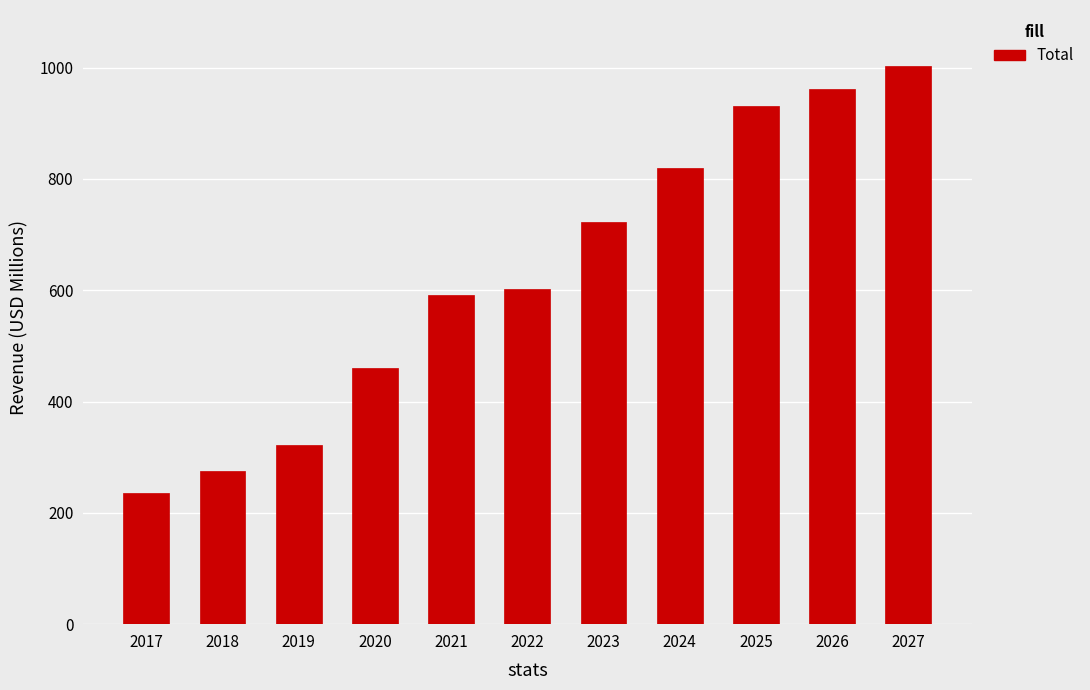

Which has a higher value, 2027 or 2024?

2027